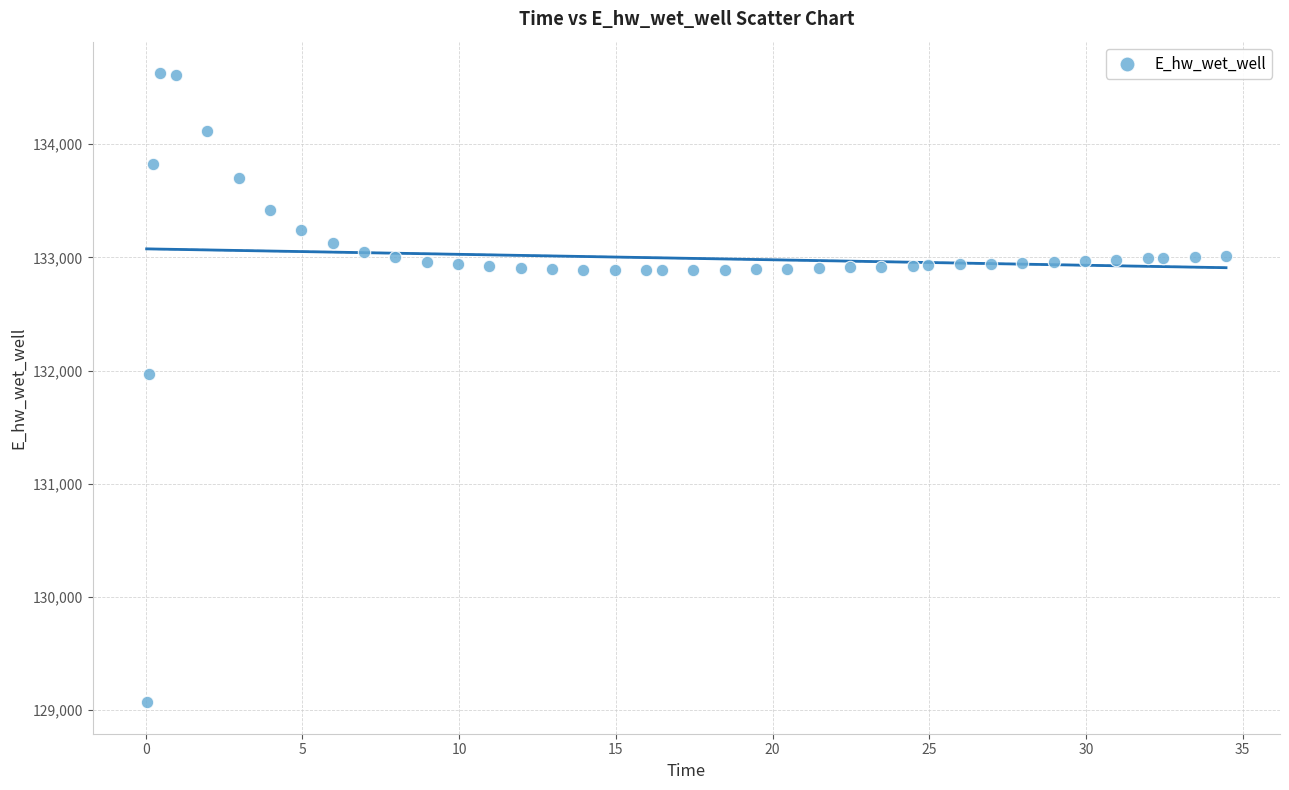

What is the range of X values (max minus min)?

34.4